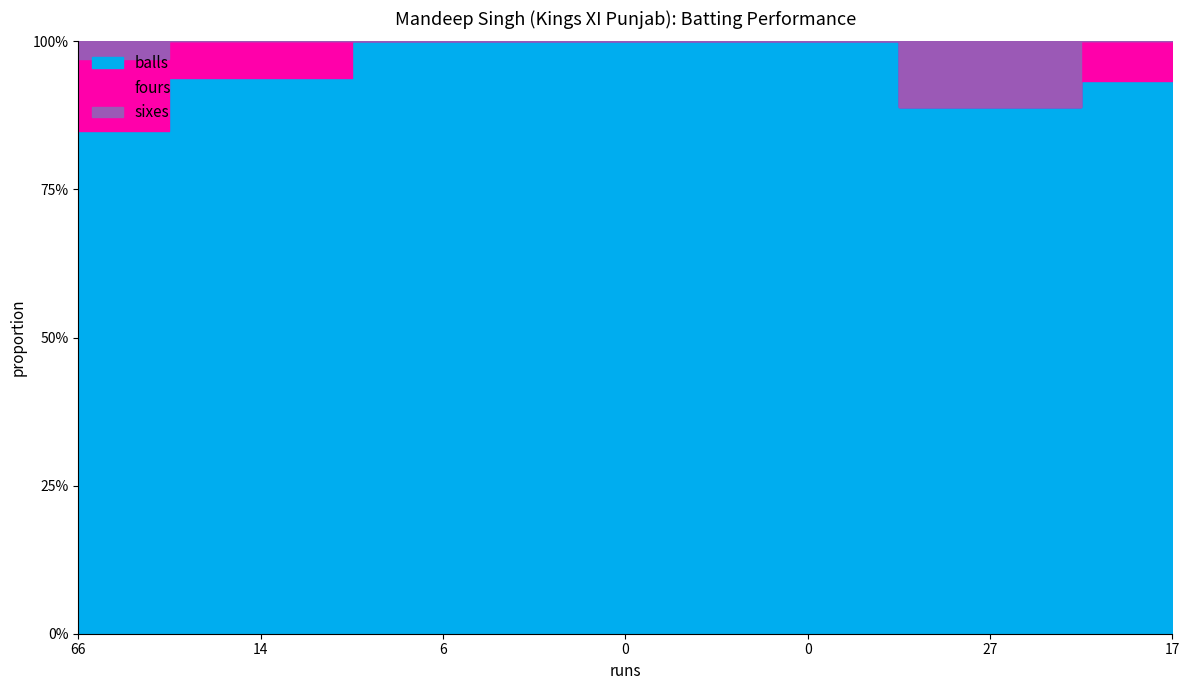

What is the label of the 1st point from the right?

17